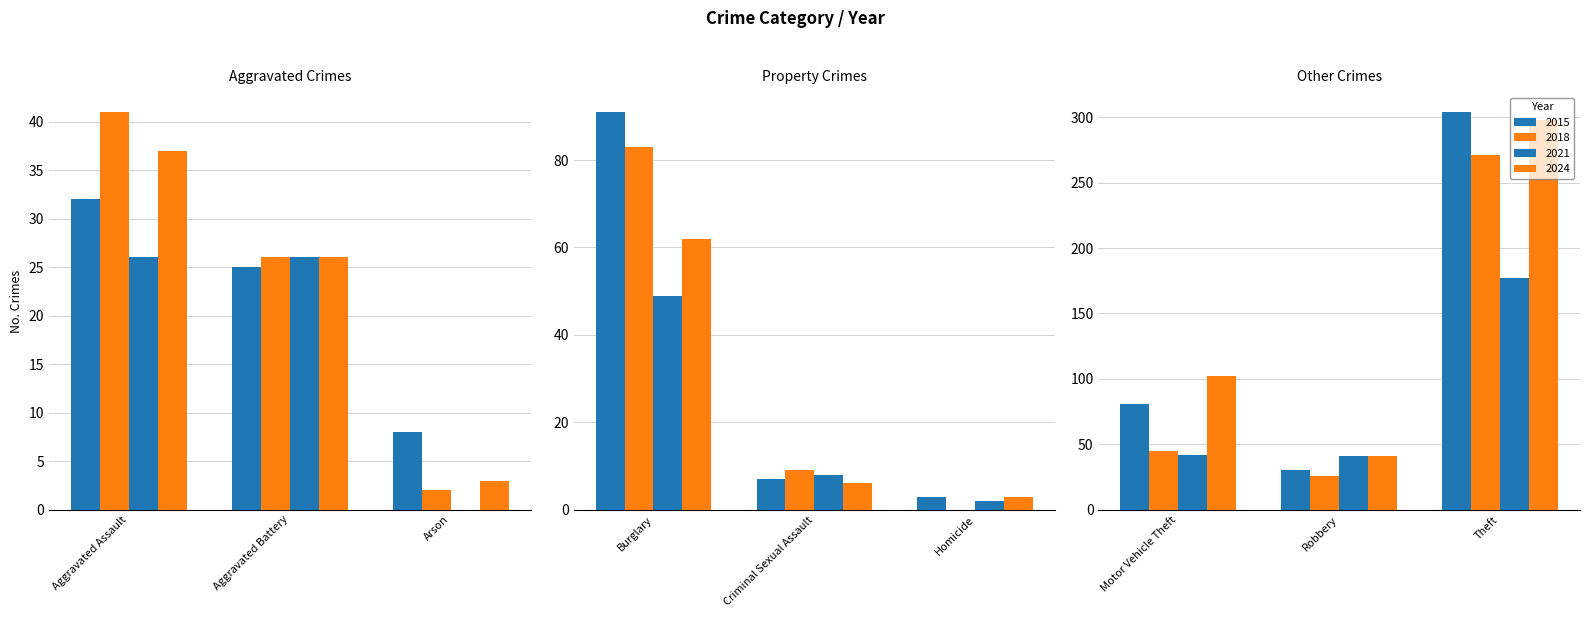

Reading left to right, what are all the values shown in this chart?

2015: 32	25	8	91	7	3	81	30	304
2018: 41	26	2	83	9	0	45	26	271
2021: 26	26	0	49	8	2	42	41	177
2024: 37	26	3	62	6	3	102	41	298